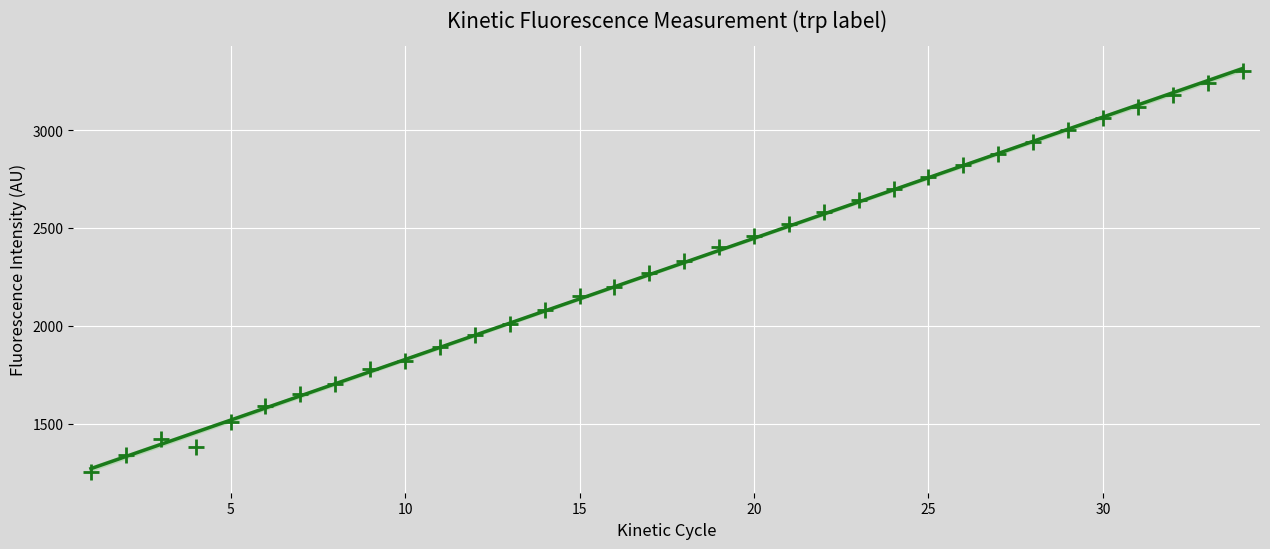

Approximately how many times larger is the value at 3 compared to 14?

0.7